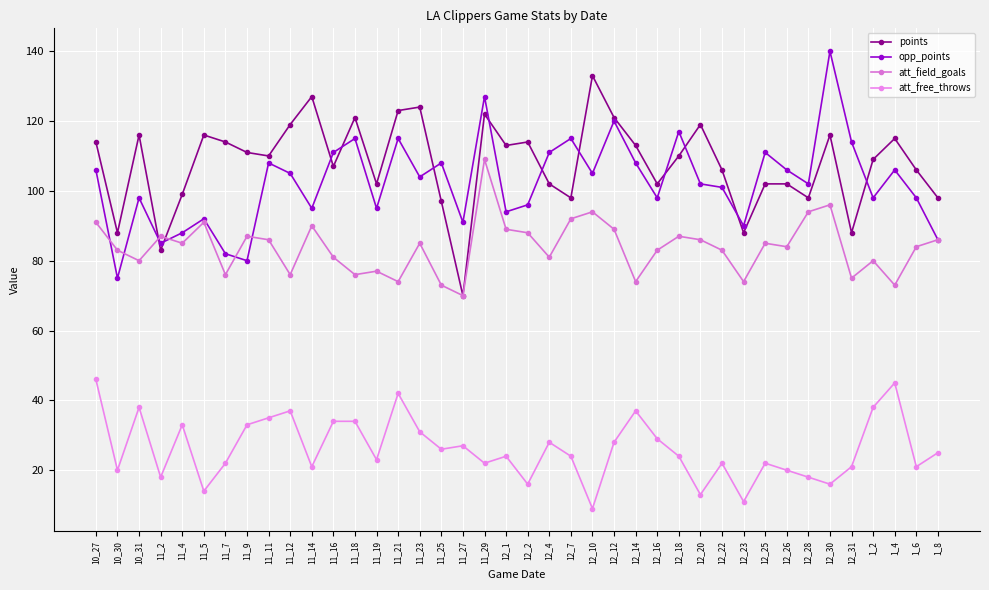

The value of att_field_goals at 11_7 is 122. True or false?

False